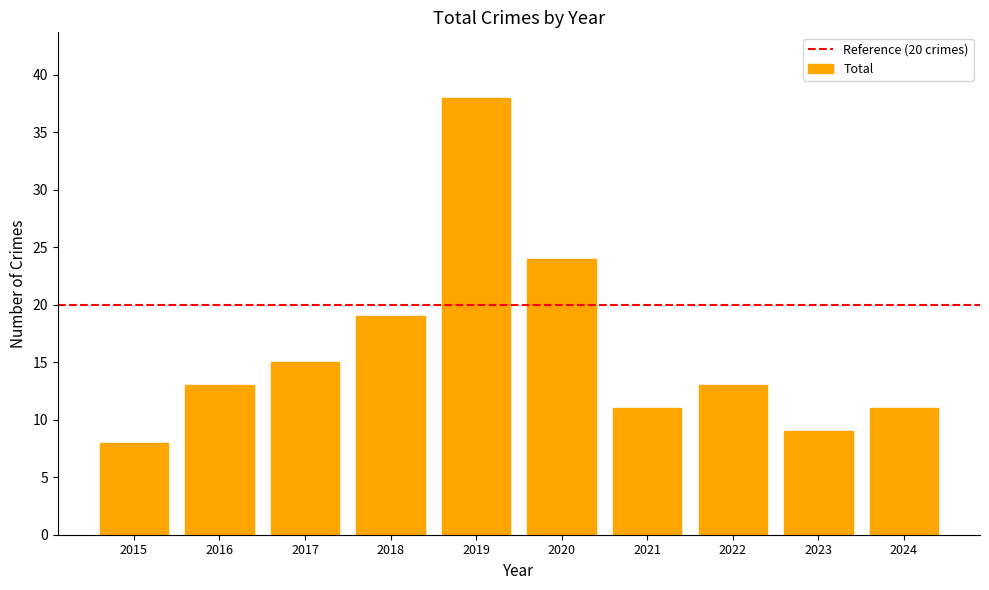

Approximately how many times larger is the value at 2016 compared to 2023?

1.4